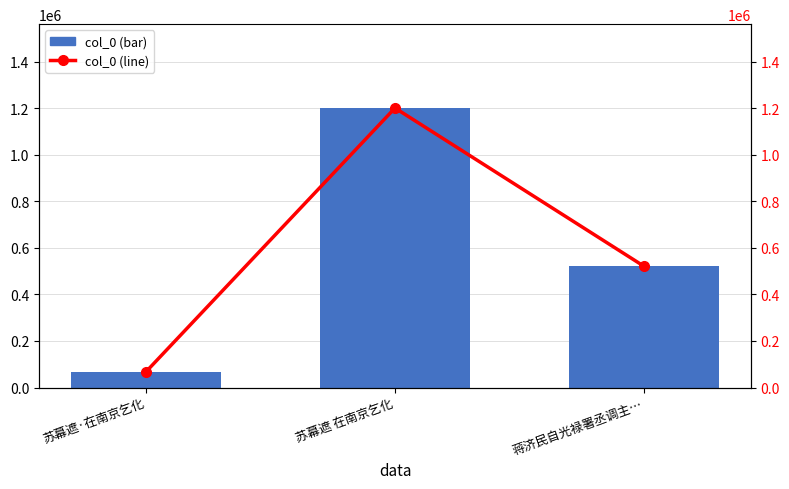

At which label is col_0 closest to 634797?

蒋济民自光禄署丞调主…